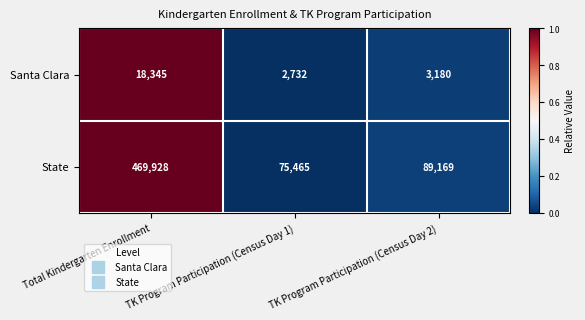

Is it true that Santa Clara equals 2732 at TK Program Participation (Census Day 1)?

True